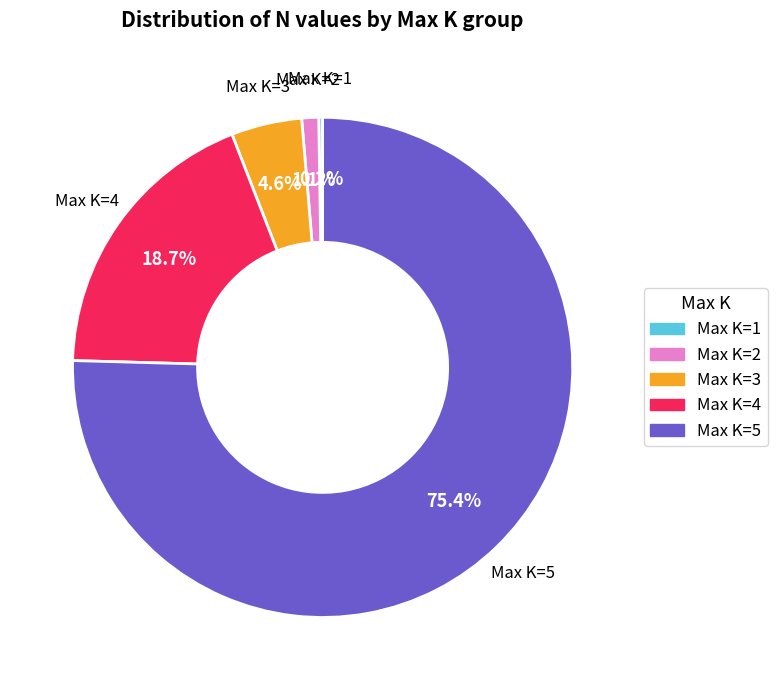

Is there a majority slice in this chart?

Yes